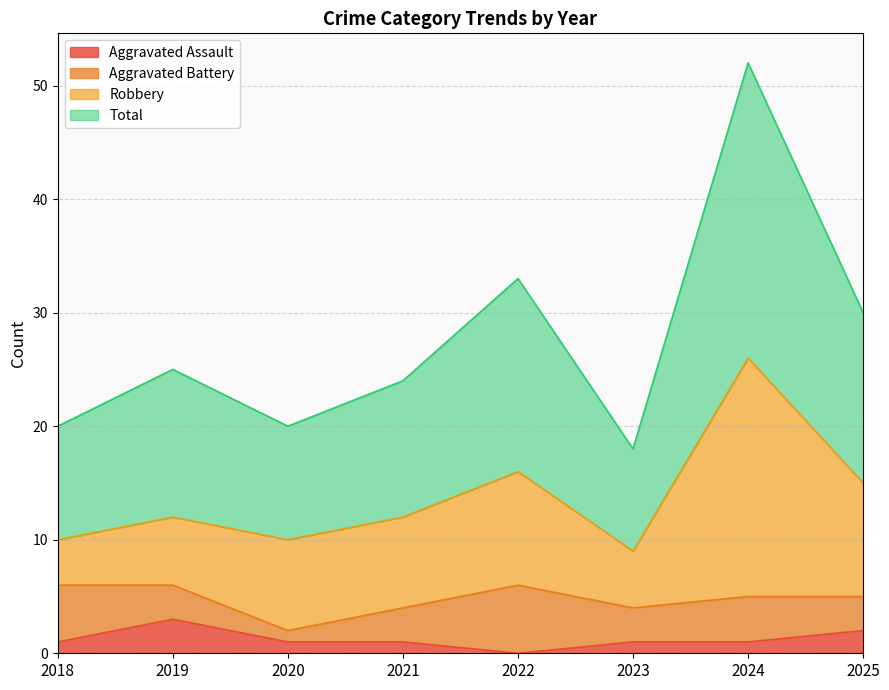

What is the maximum value for Aggravated Assault?

3